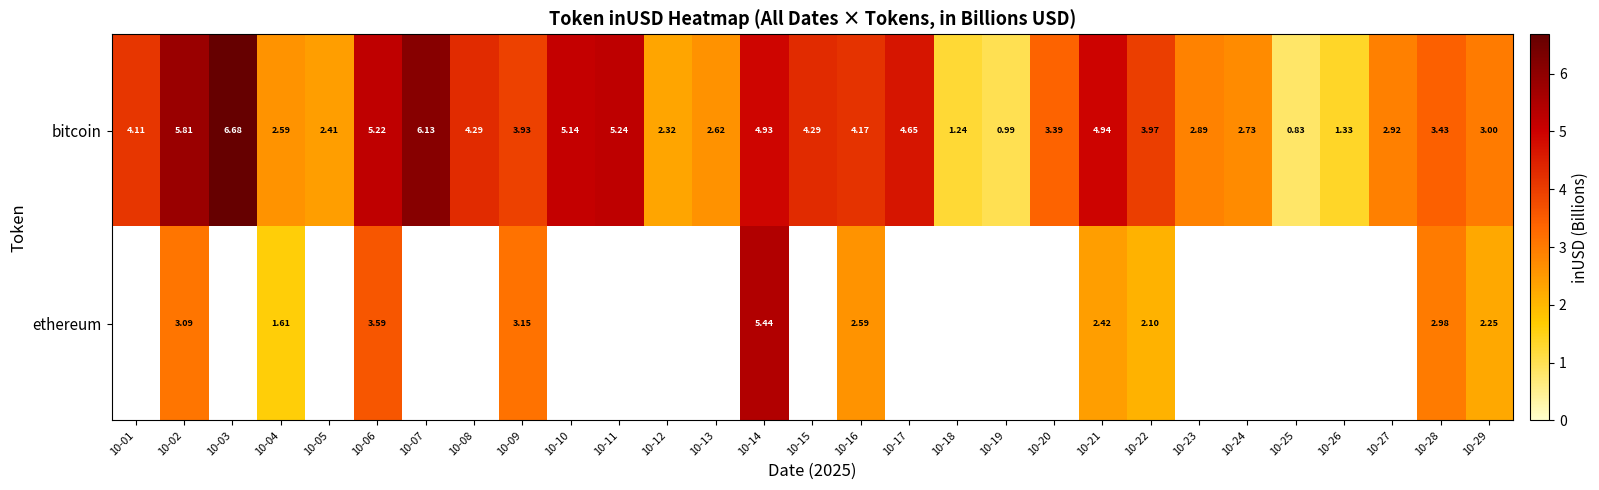

At 10-21, list the series in order from largest to smallest.

bitcoin, ethereum